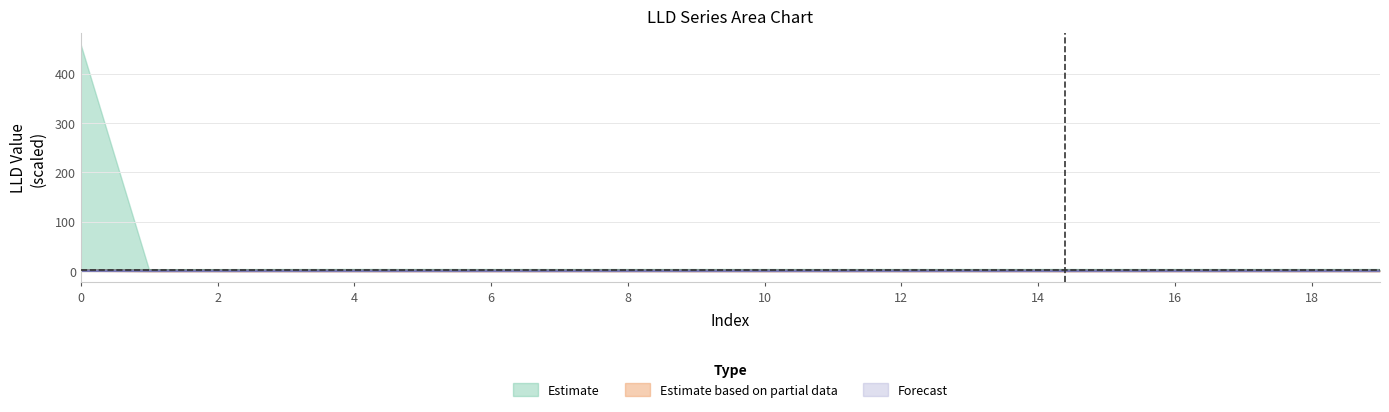

Is the value of LLD_1 at 0 greater than the value of LLD_3 at 3?

Yes